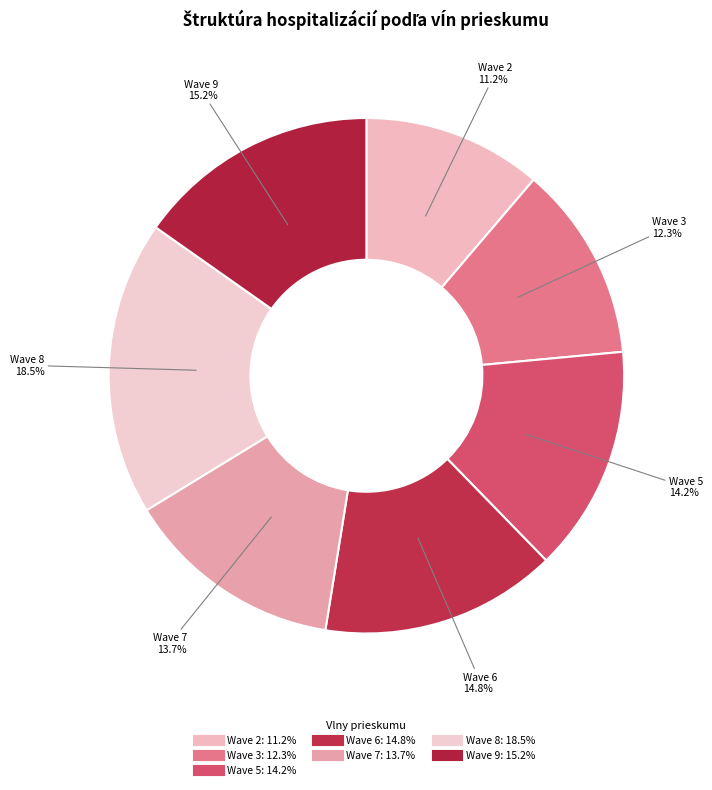

Rank the categories by value from highest to lowest.

Wave 8, Wave 9, Wave 6, Wave 5, Wave 7, Wave 3, Wave 2